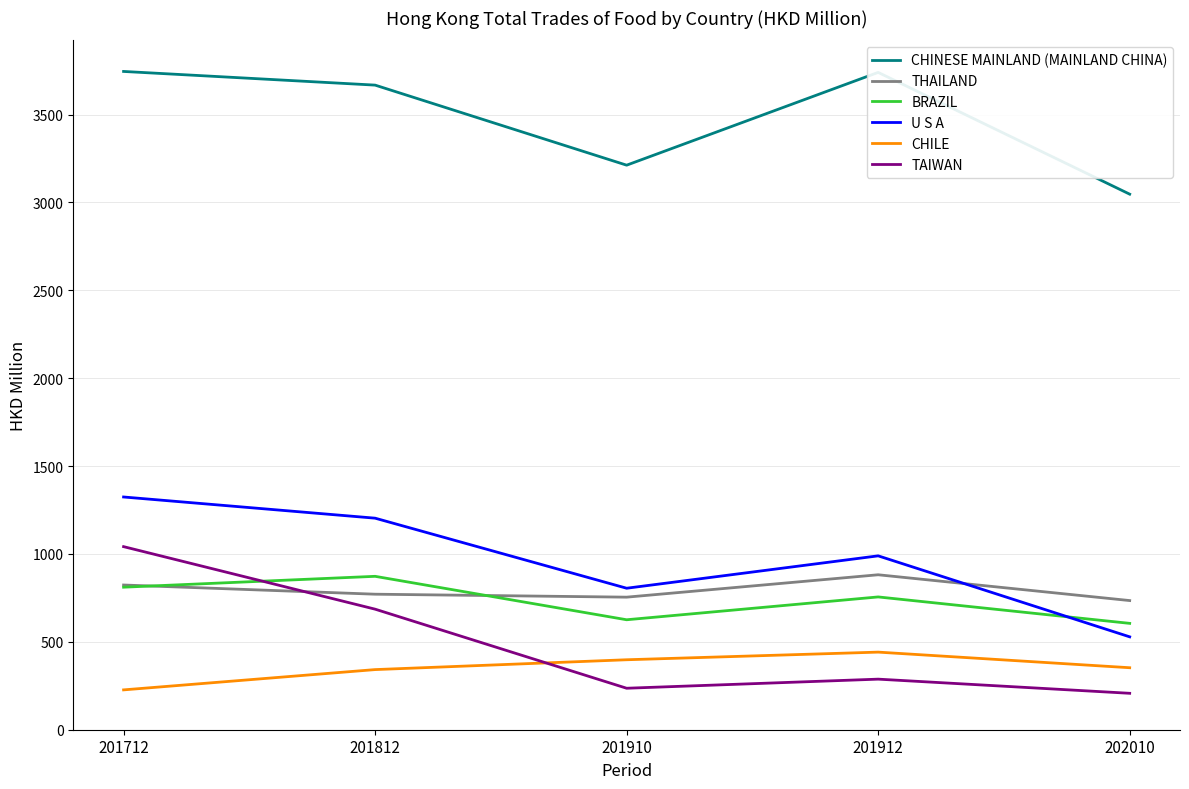

What is the highest value of the THAILAND series?

881.6